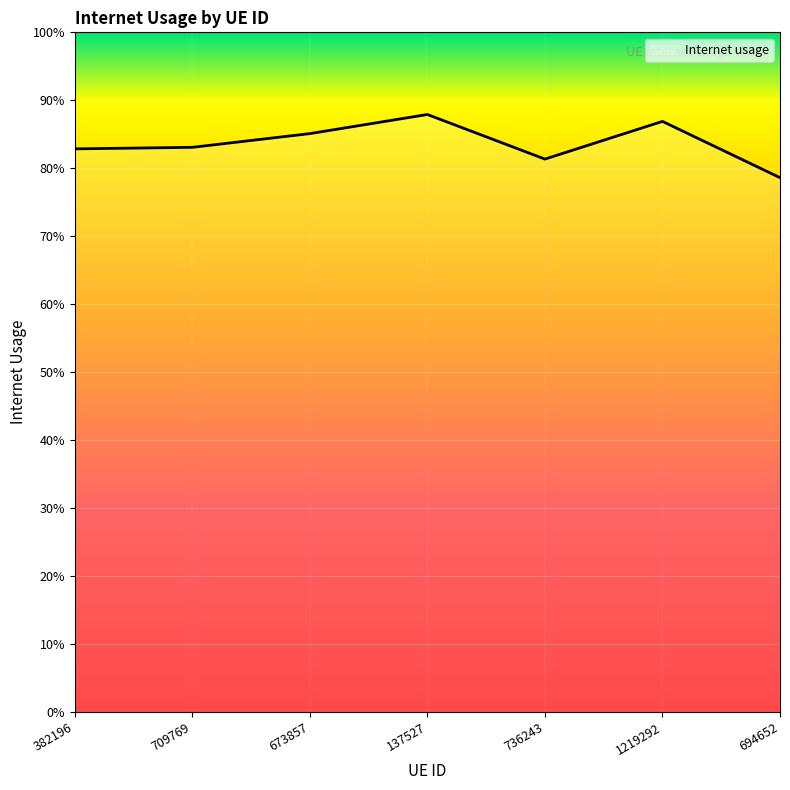

Is this an area chart (filled region under the line)?

Yes